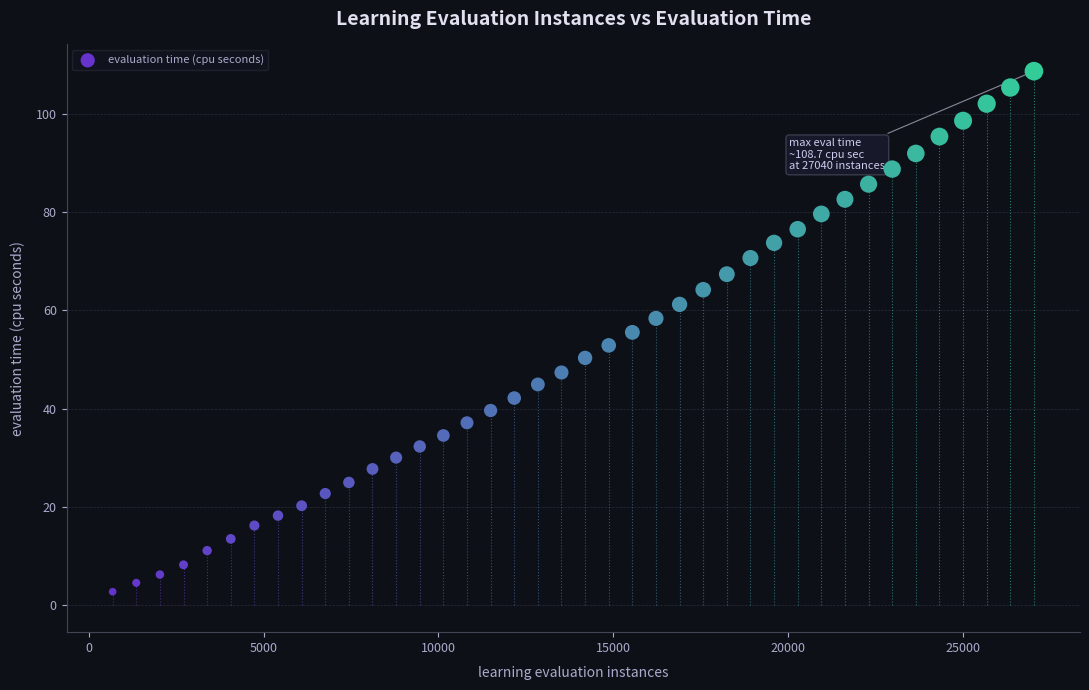

What is the range of Y values (max minus min)?

105.9